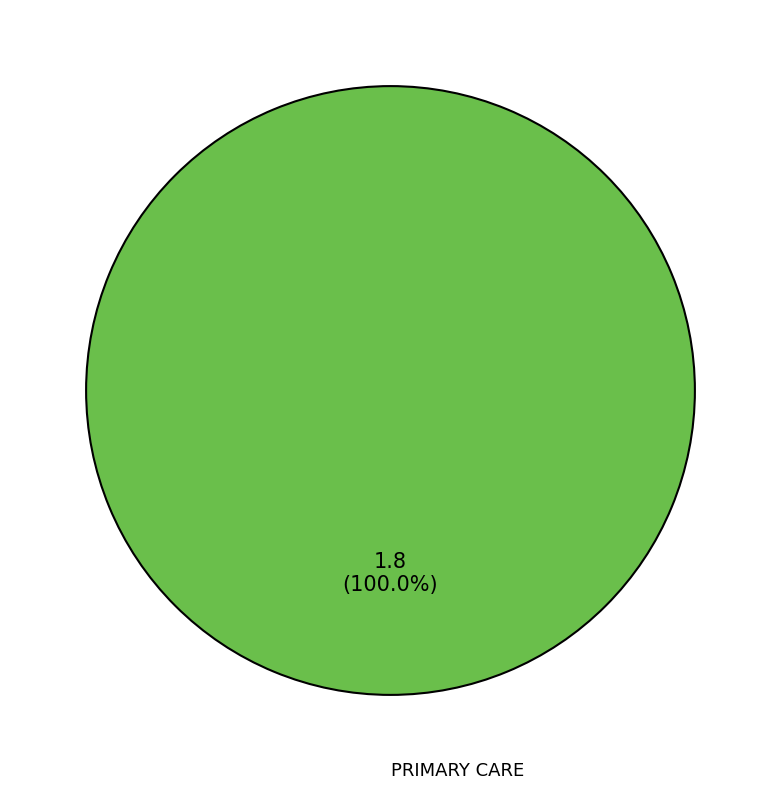

Is there any slice that represents more than half of the pie?

Yes